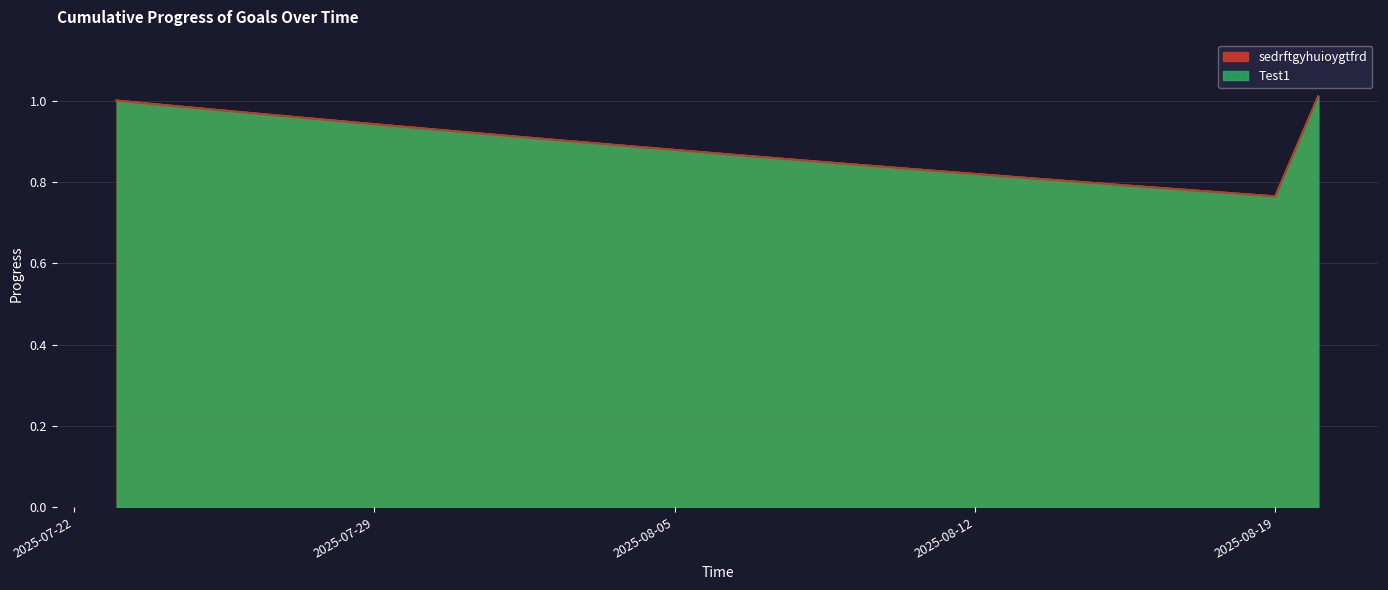

True or false: Test1 and sedrftgyhuioygtfrd cross at least once.

False